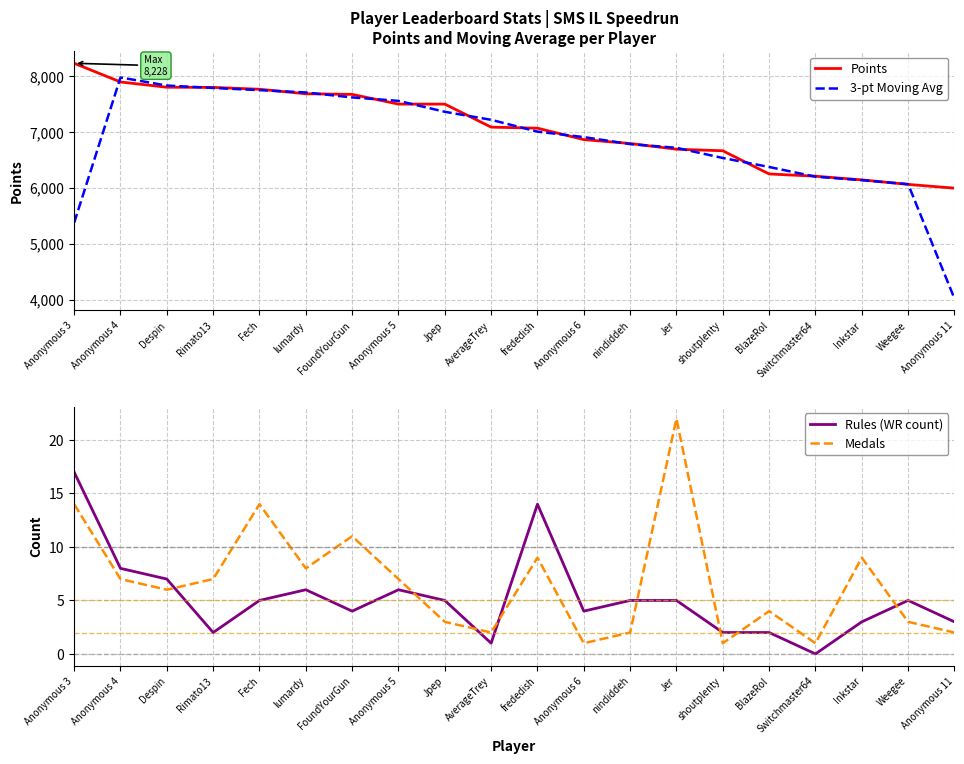

What value does the Points series have at Fech?

7763.0